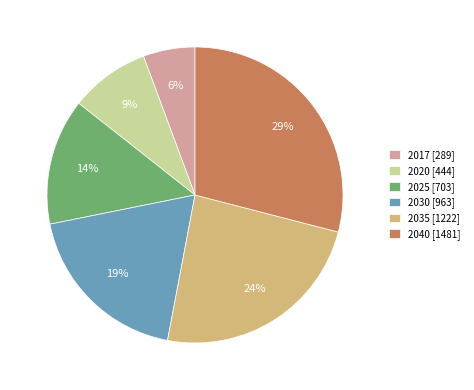

Which slice is the smallest?

2017